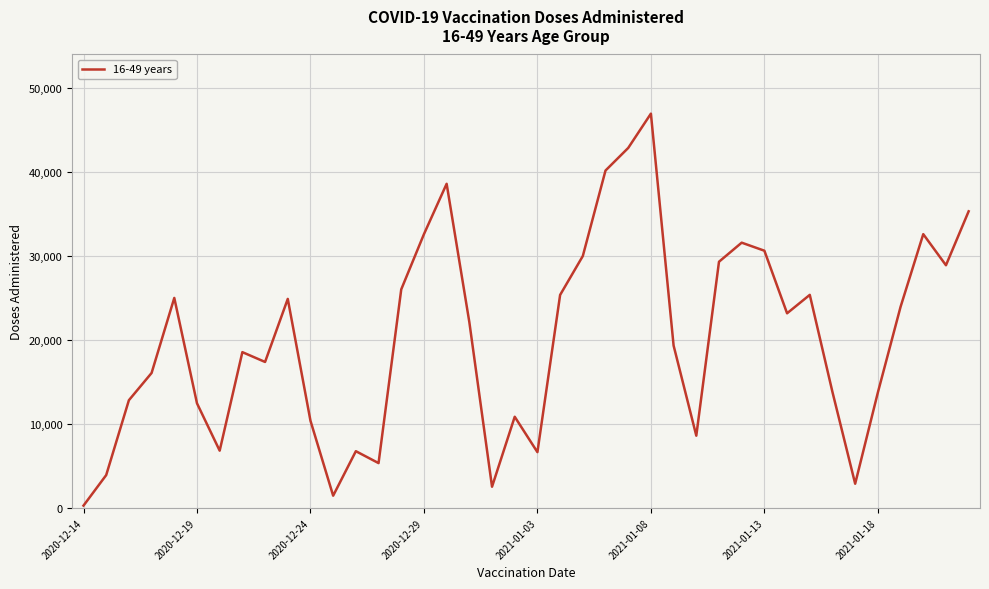

What is the difference between the maximum and minimum values?

46657